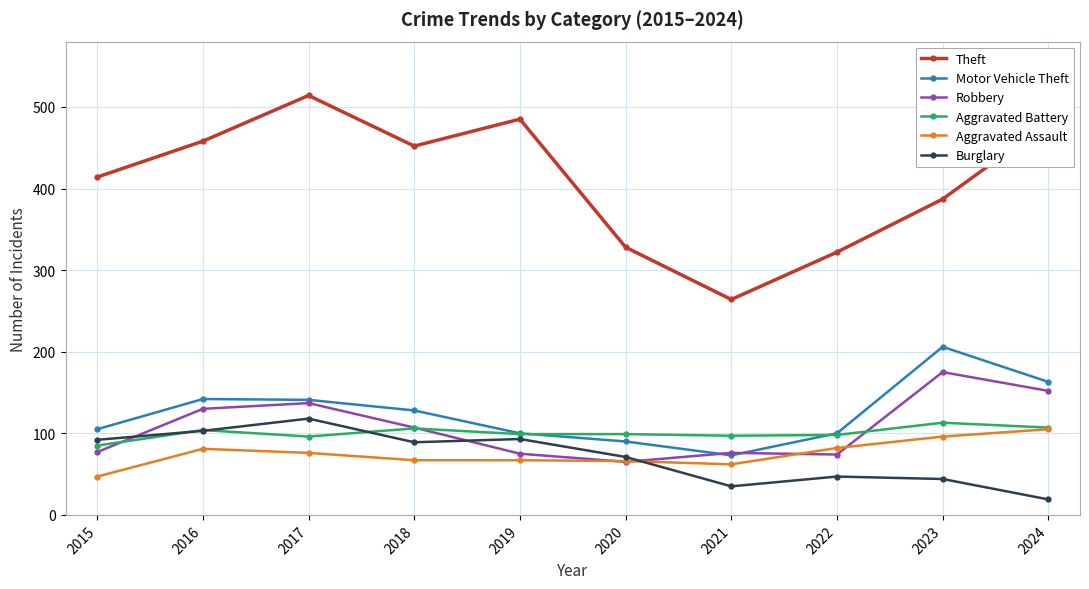

True or false: Theft and Motor Vehicle Theft intersect in this chart.

False